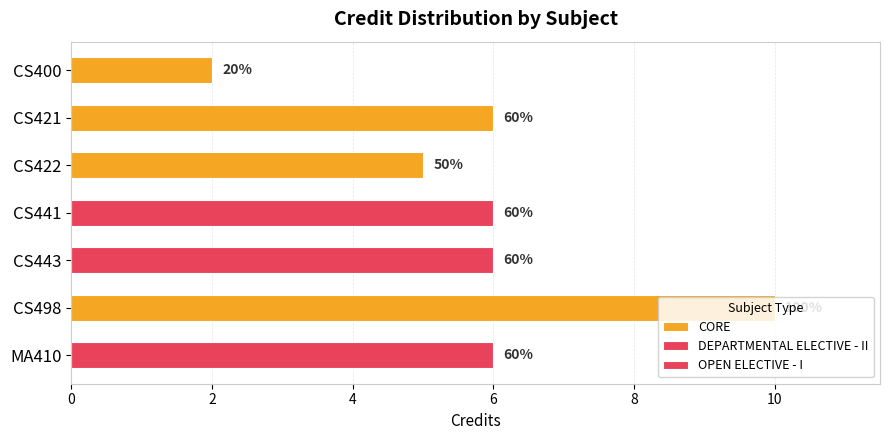

Where does the data first go above 6?

CS498